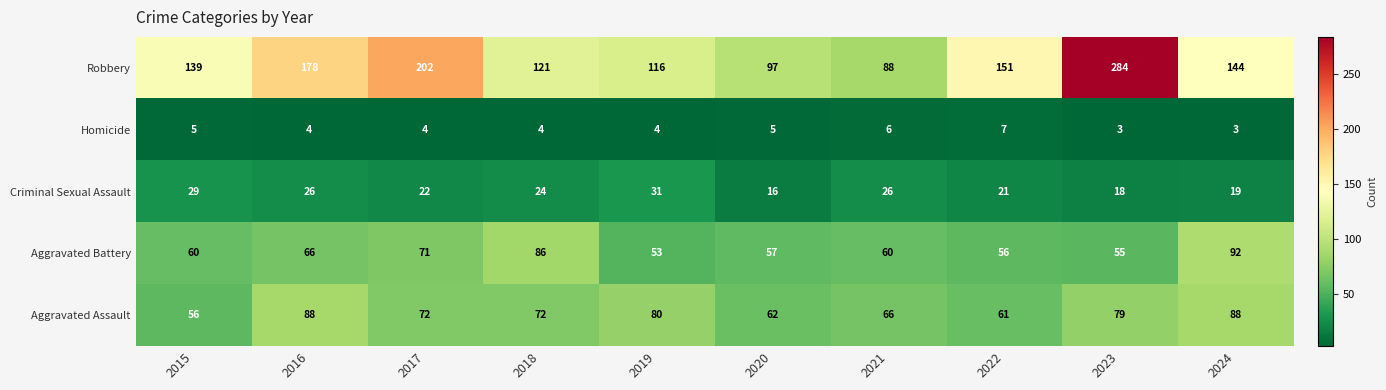

Rank the series at 2016 from highest to lowest value.

Robbery, Aggravated Assault, Aggravated Battery, Criminal Sexual Assault, Homicide